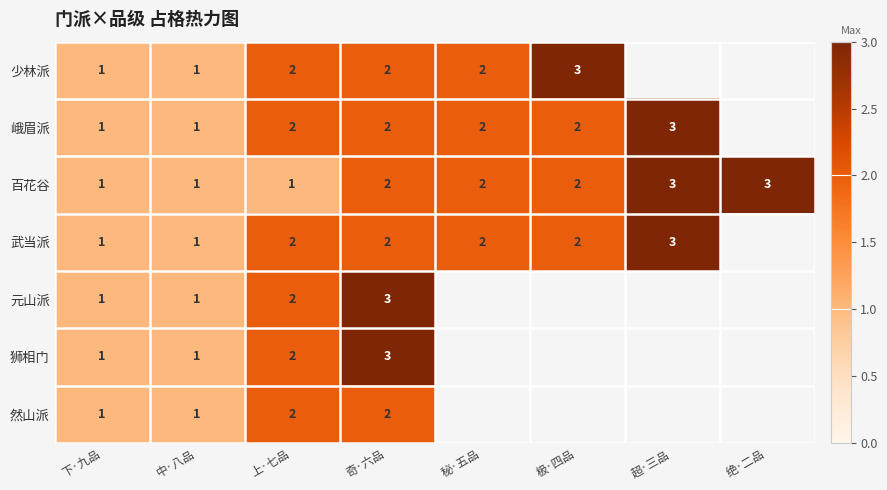

What is the minimum value shown in the chart?

1.0